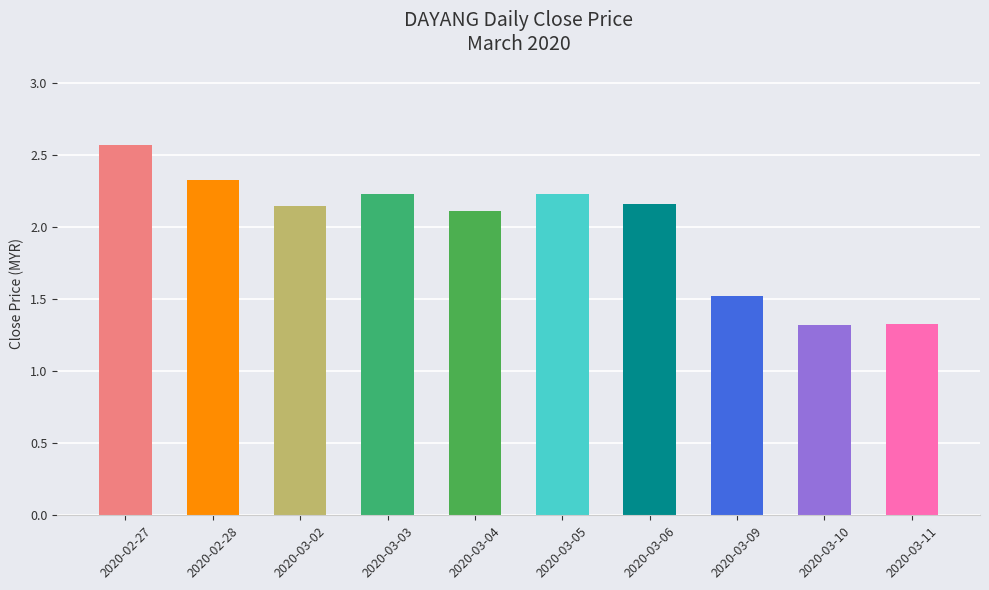

What is the label of the 8th bar from the right?

2020-03-02